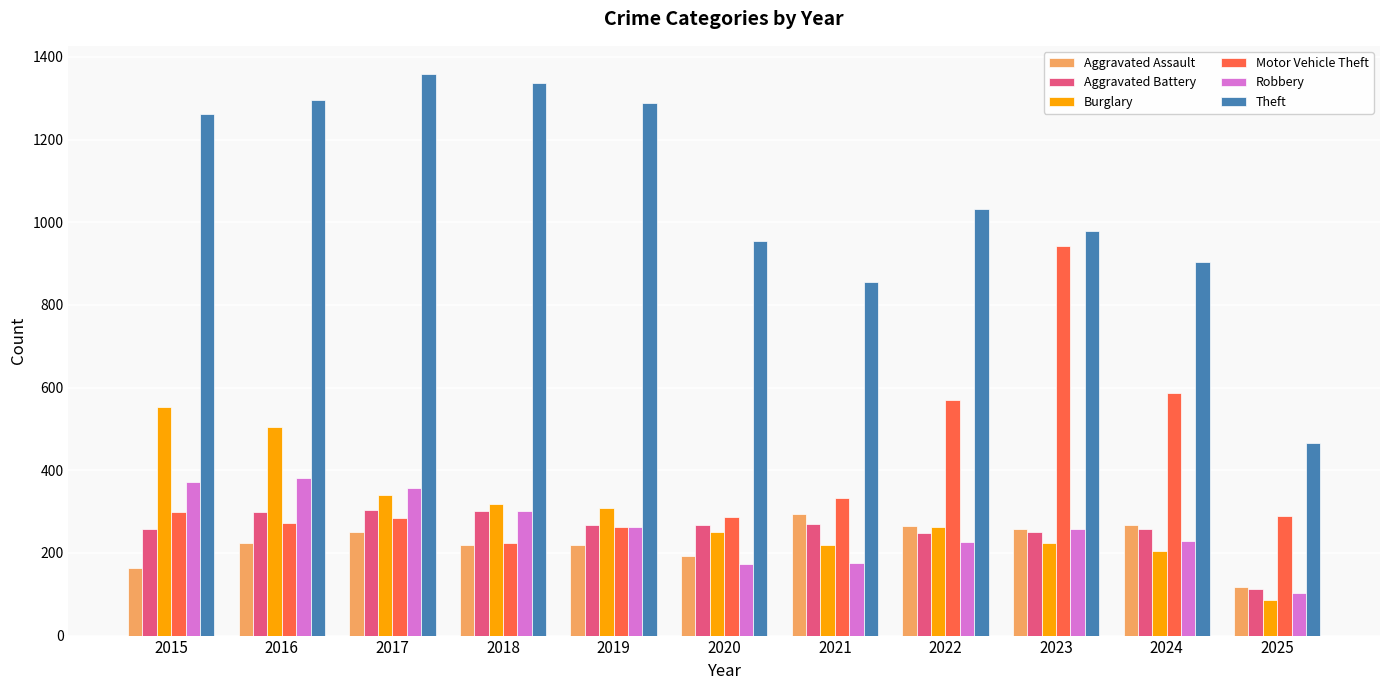

The Burglary series shows 249 at 2015. True or false?

False